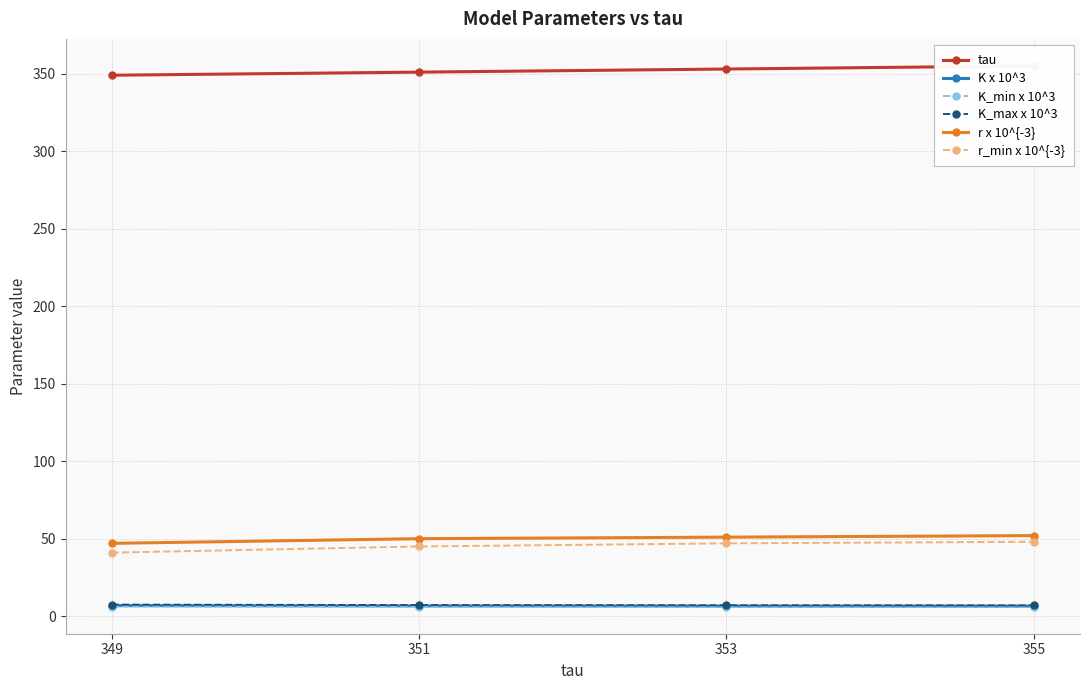

True or false: r x 10^{-3} has more than 1 interior local peaks.

False